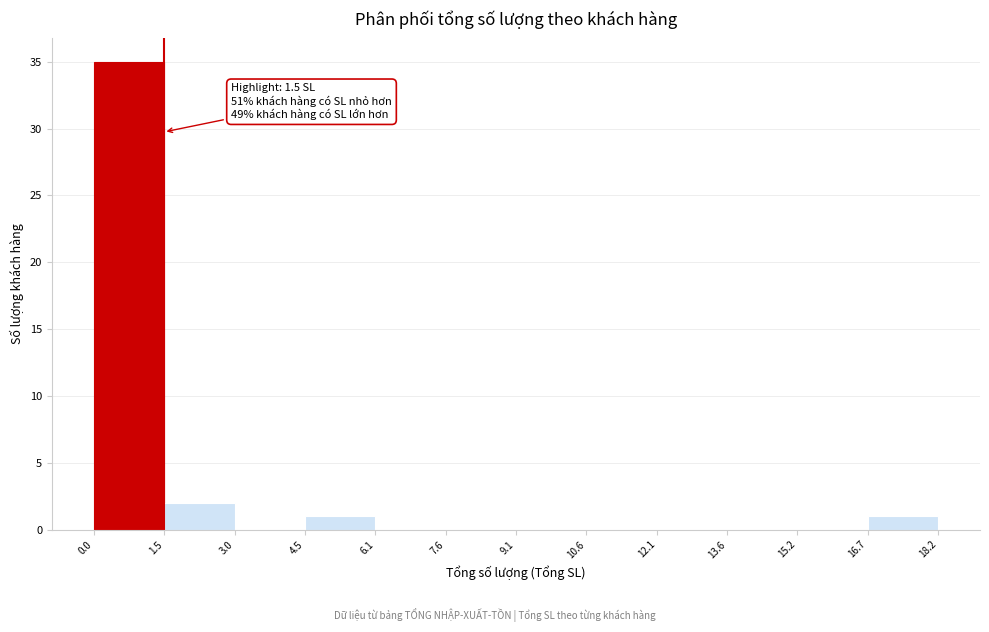

Over which range of the x-axis is the bar tallest?

0.0 to 1.5